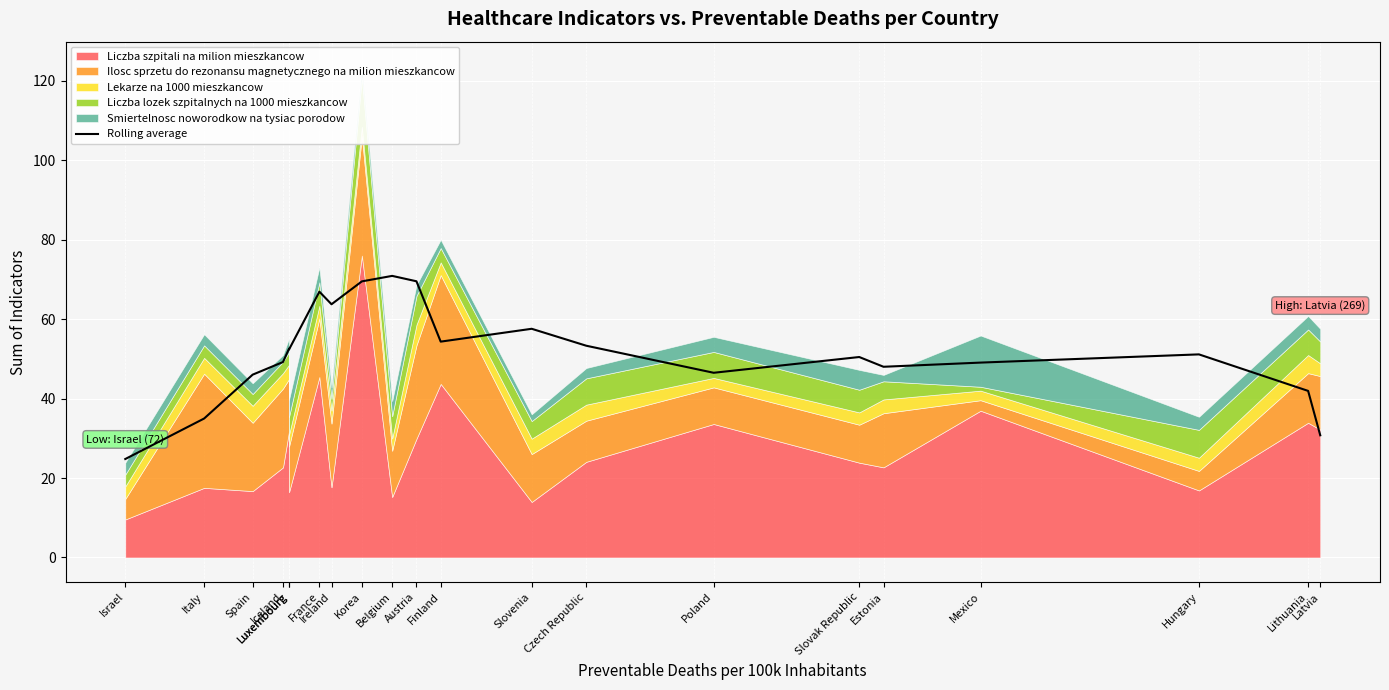

Reading right to left, what are all the values shown in this chart?

Latvia=30.8	Lithuania=41.9	Hungary=51.1	Mexico=49.0	Estonia=48.0	Slovak Republic=50.5	Poland=46.5	Czech Republic=53.3	Slovenia=57.6	Finland=54.3	Austria=69.5	Belgium=70.9	Korea=69.5	Ireland=63.7	France=66.9	Luxembourg=52.4	Luxembourg=52.6	Iceland=49.2	Spain=46.0	Italy=35.0	Israel=24.8